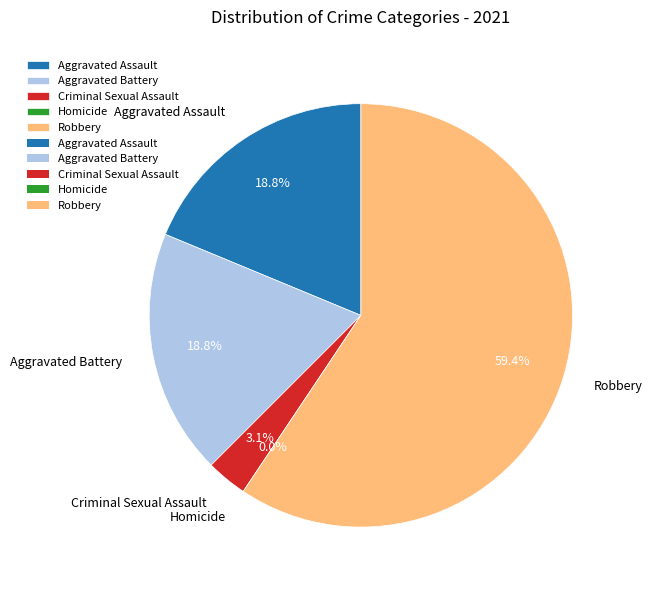

What is the largest slice in the pie chart?

Robbery